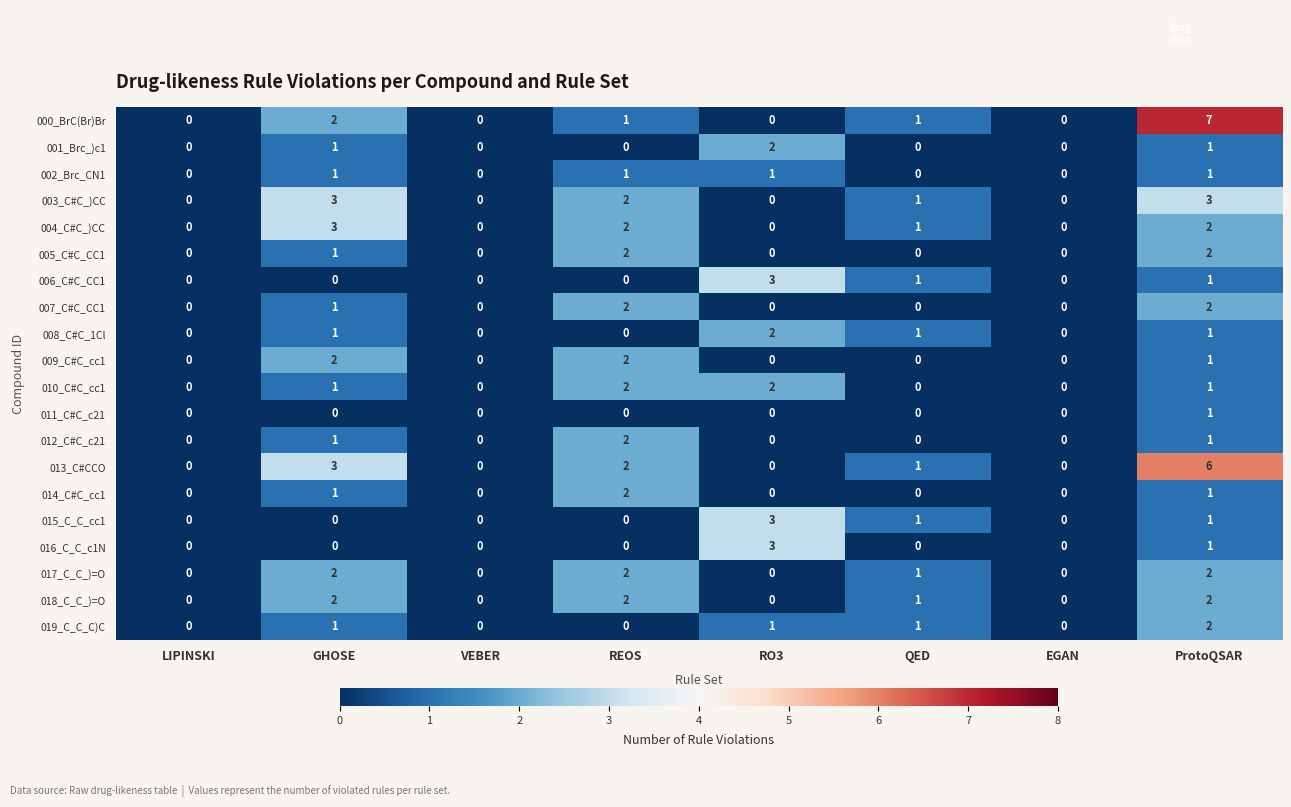

Count the 017_C_C_)=O values in the range 0 to 2.

8